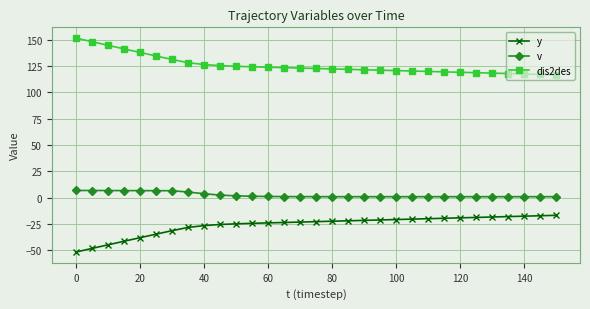

What are all the series names shown in the legend?

y, v, dis2des